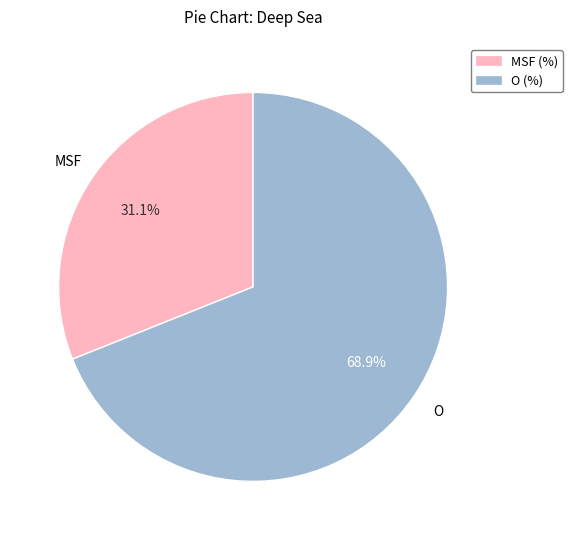

True or false: MSF (%) accounts for 25% of the total.

False